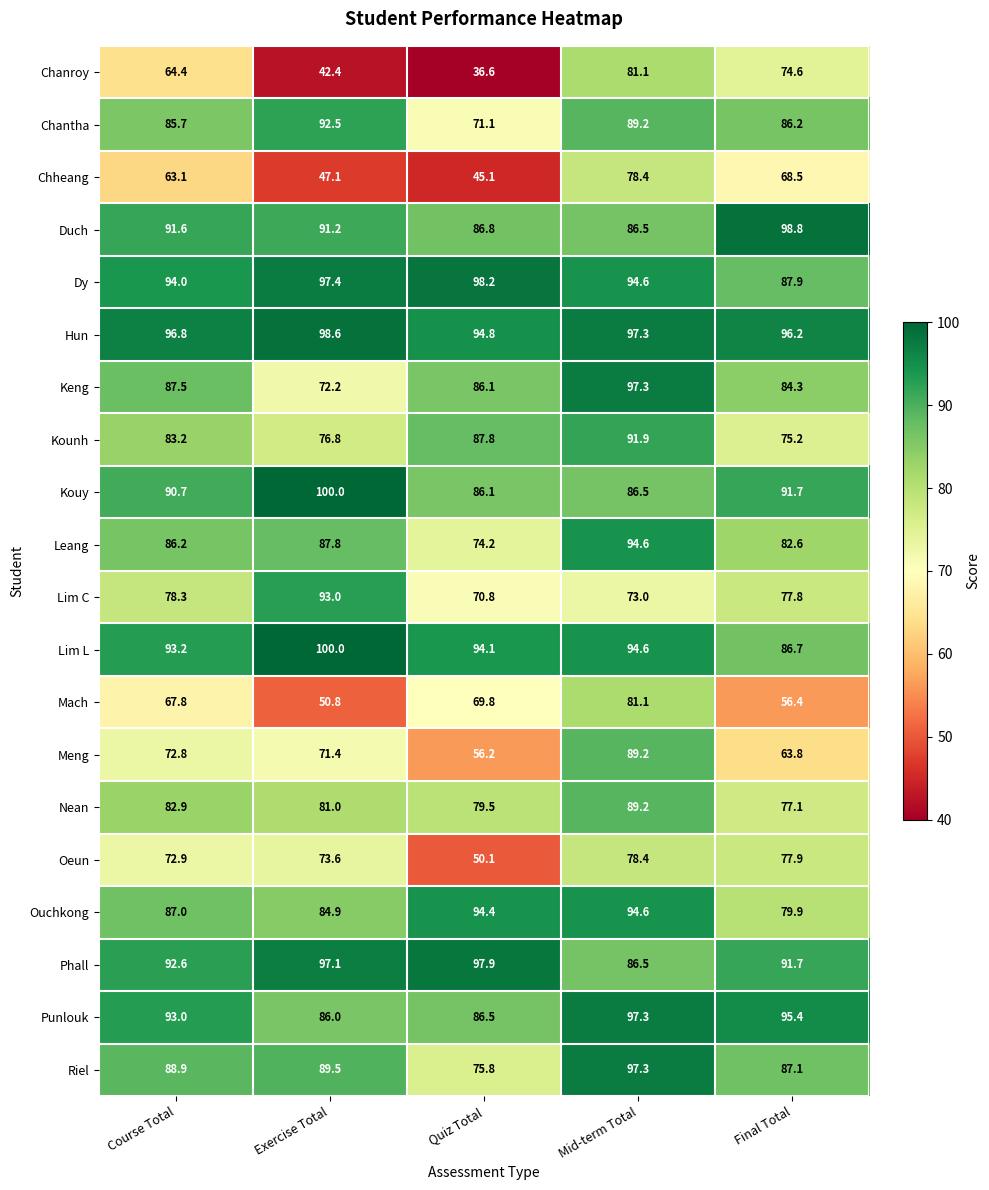

The Chantha series shows 89.2 at Mid-term Total. True or false?

True